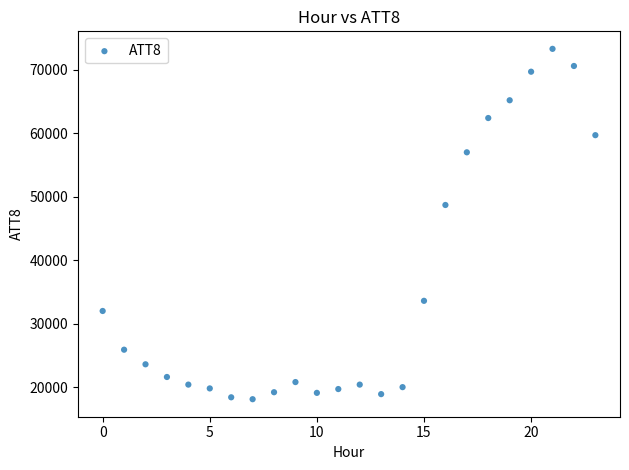

What Y value in the scatter plot is closest to 45700?

48700